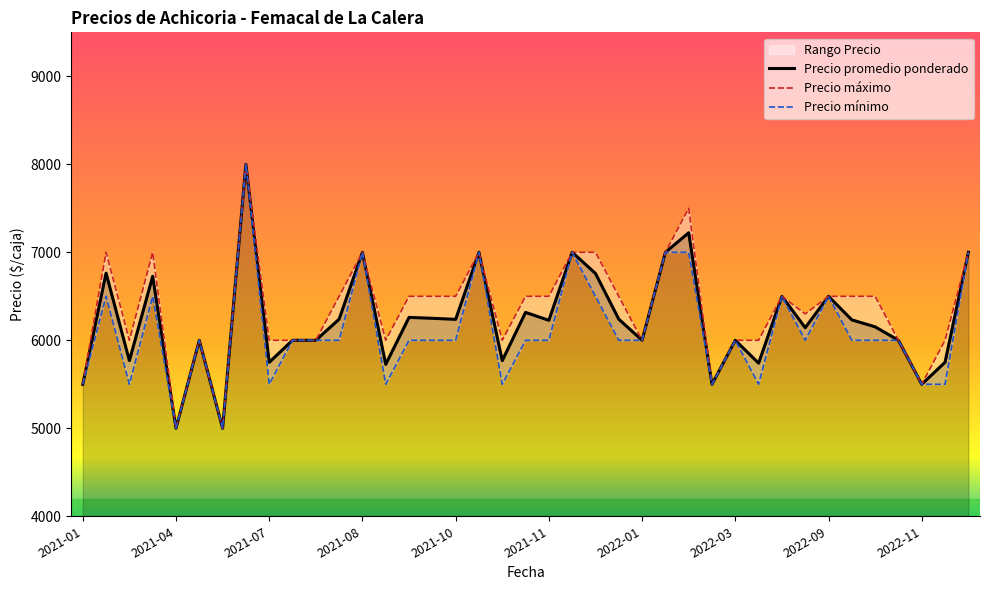

What is the minimum value for Precio promedio ponderado?

5000